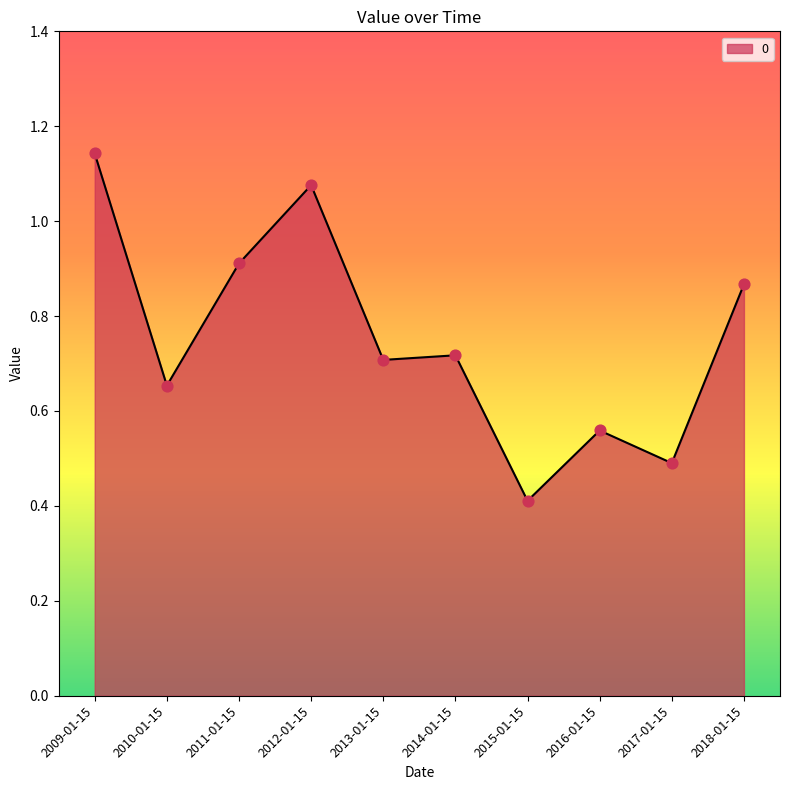

Between 2014-01-15 and 2009-01-15, which is larger?

2009-01-15